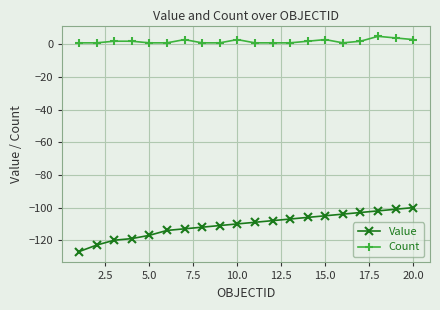

What is the difference between the maximum and minimum values in the Value series?

27